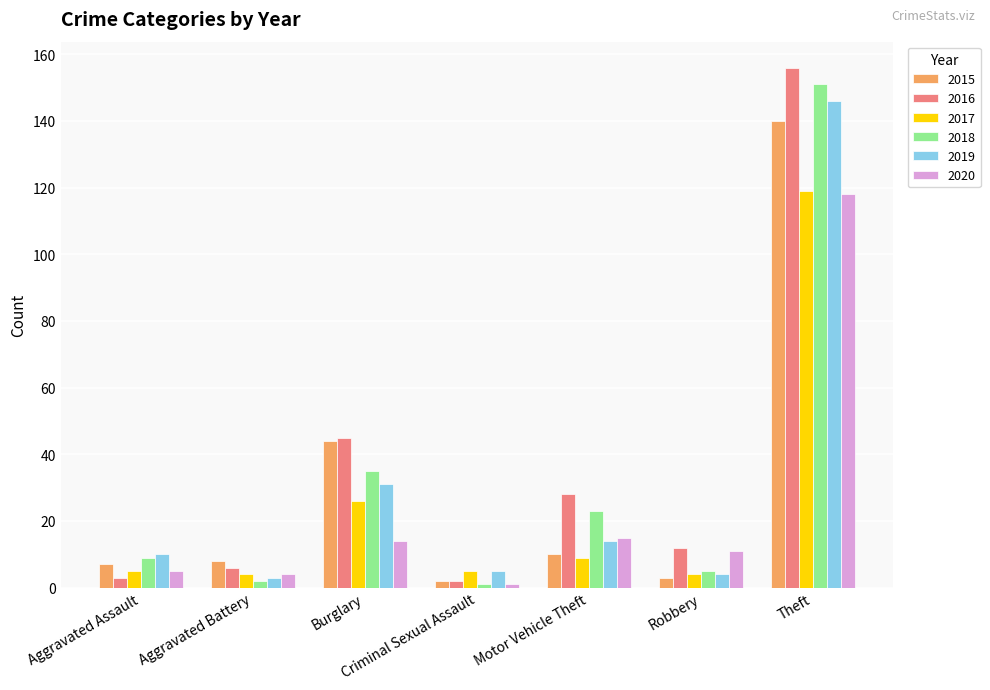

What is the total value across all series at Theft?

830